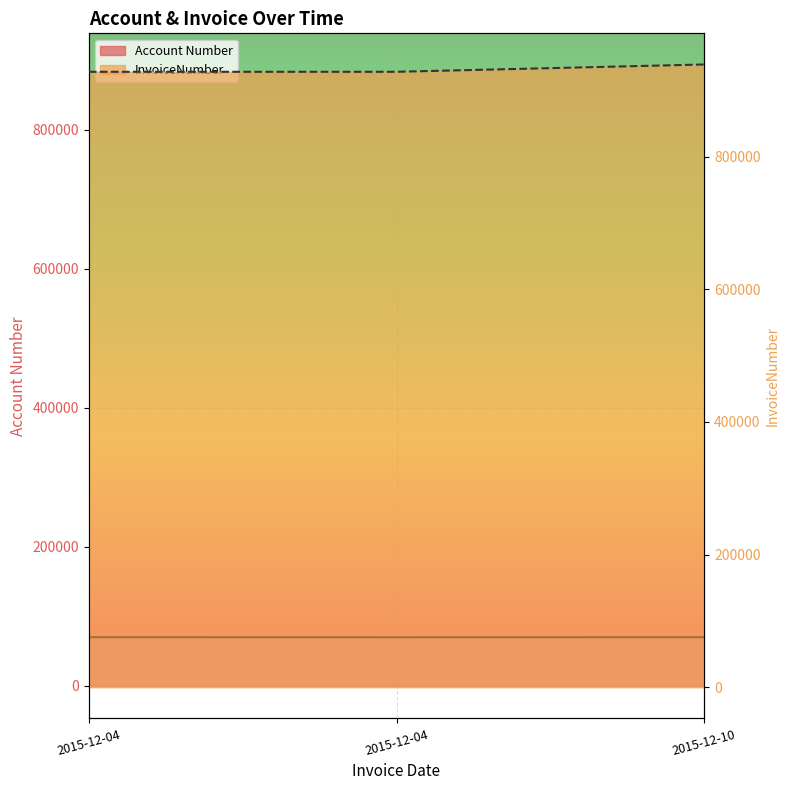

Which label corresponds to the smallest value in the chart?

2015-12-04